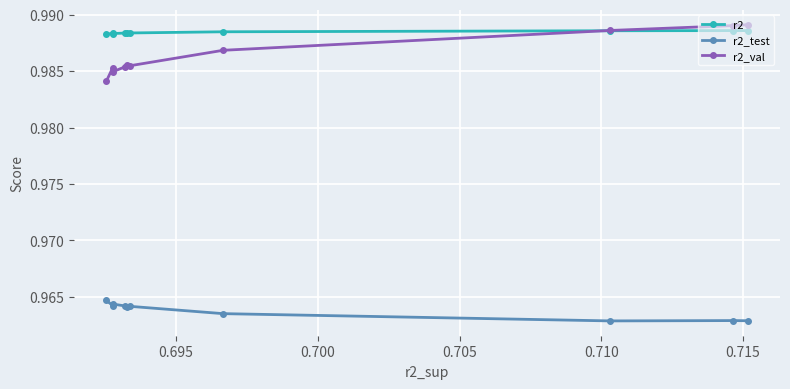

Which series has the largest total across all categories?

r2